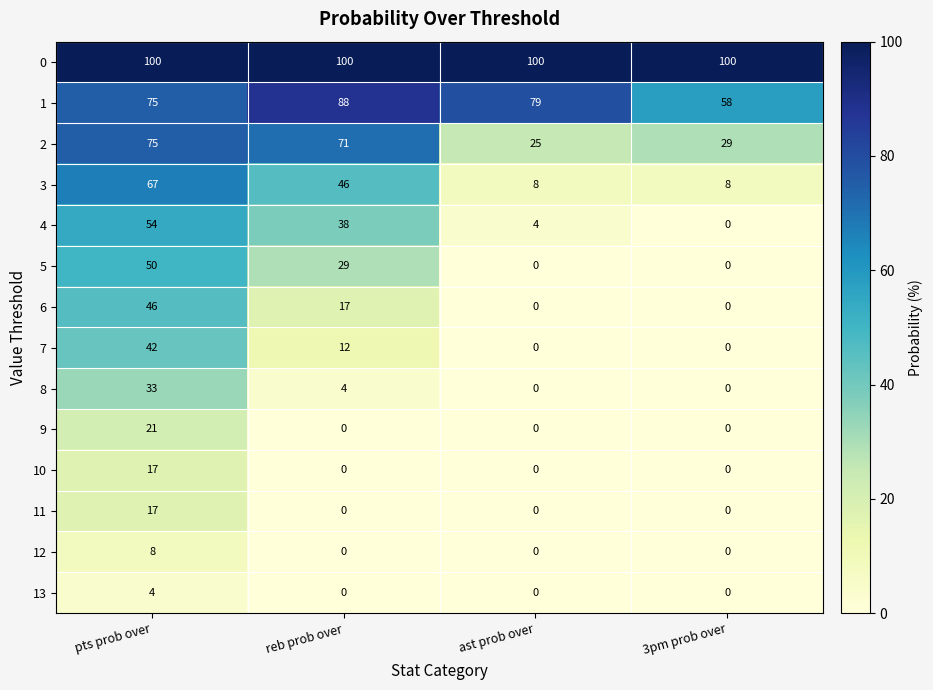

How many positive values does the 10 series have?

1